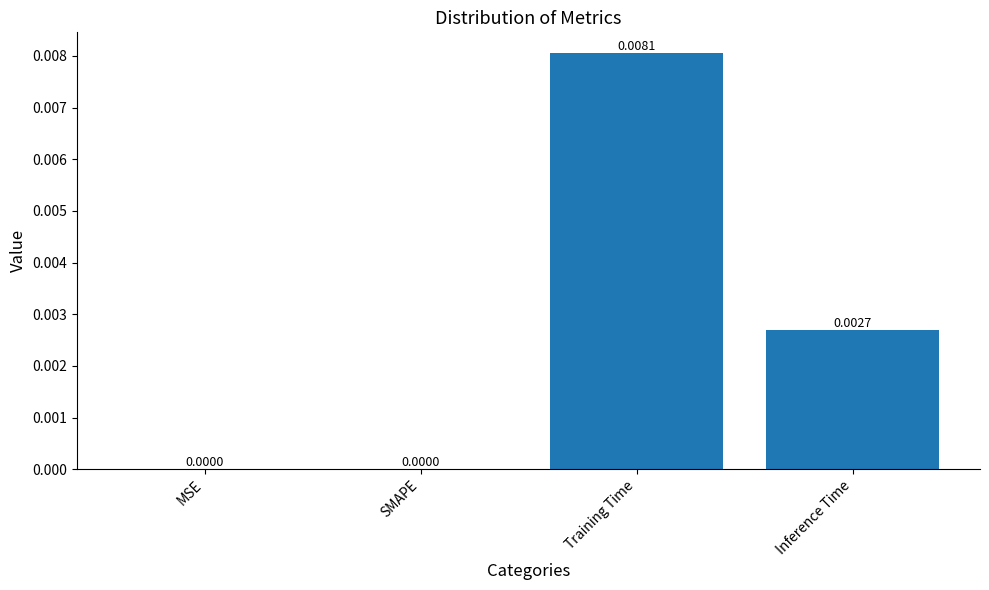

How many values are between 0 and 1?

4